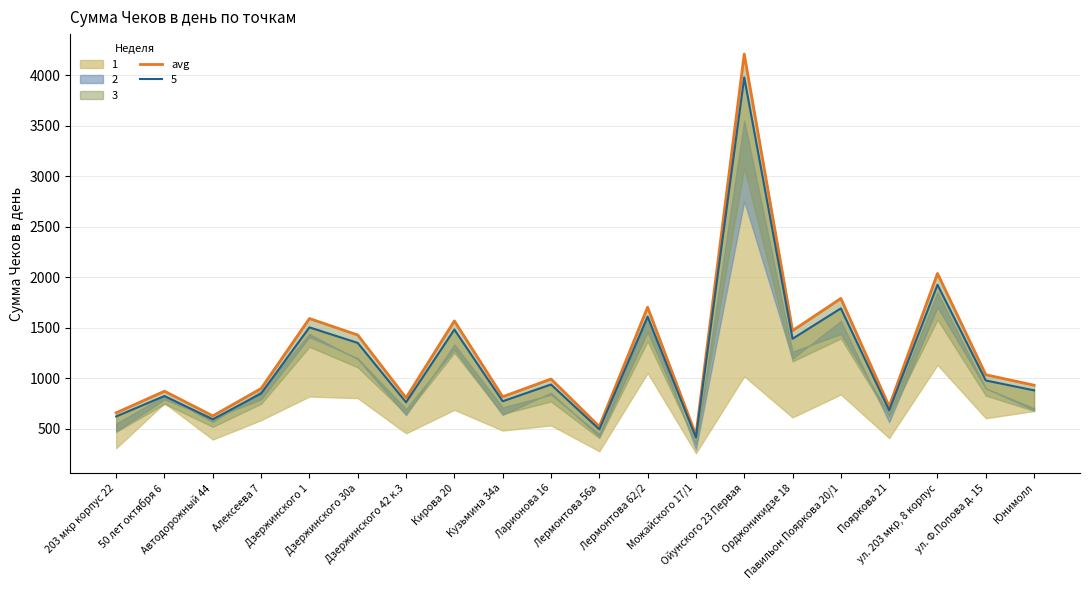

Reading right to left, transcribe all the data shown in this chart.

930.1	1033.8	2037.0	720.6	1789.3	1470.8	4209.3	436.0	1702.5	521.7	991.5	815.8	1567.1	805.2	1427.4	1590.4	897.3	626.4	870.8	657.1